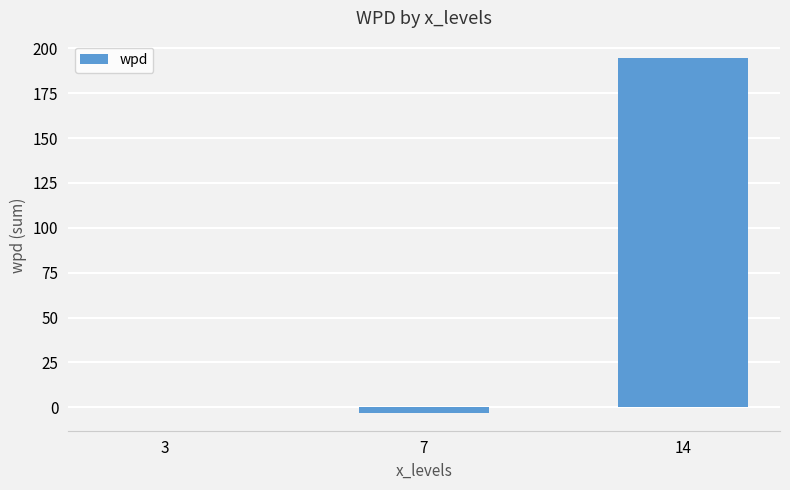

Reading left to right, list all the values displayed in this chart.

0.2	-3.2	194.4